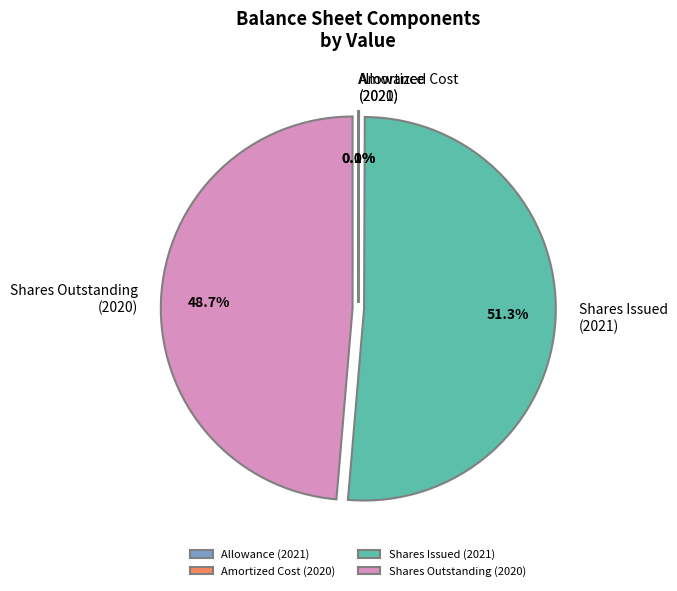

Which category has the biggest portion of the pie?

Shares Issued (2021)